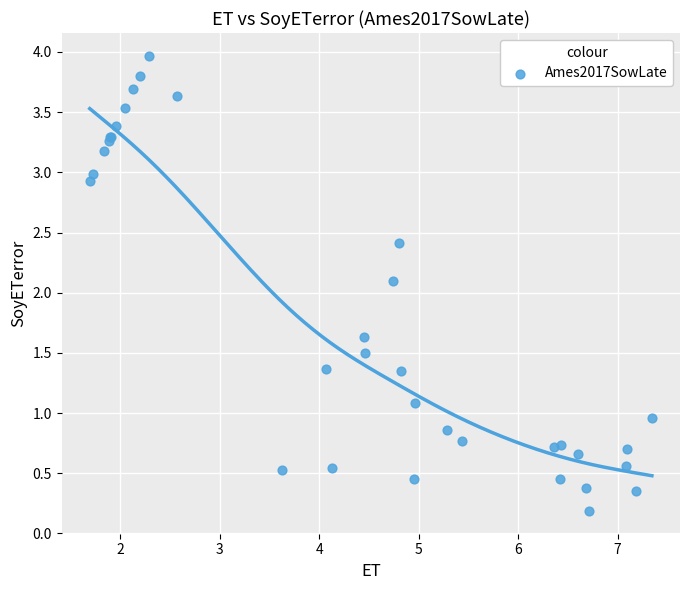

What Y value in the scatter plot is closest to 2?

2.1